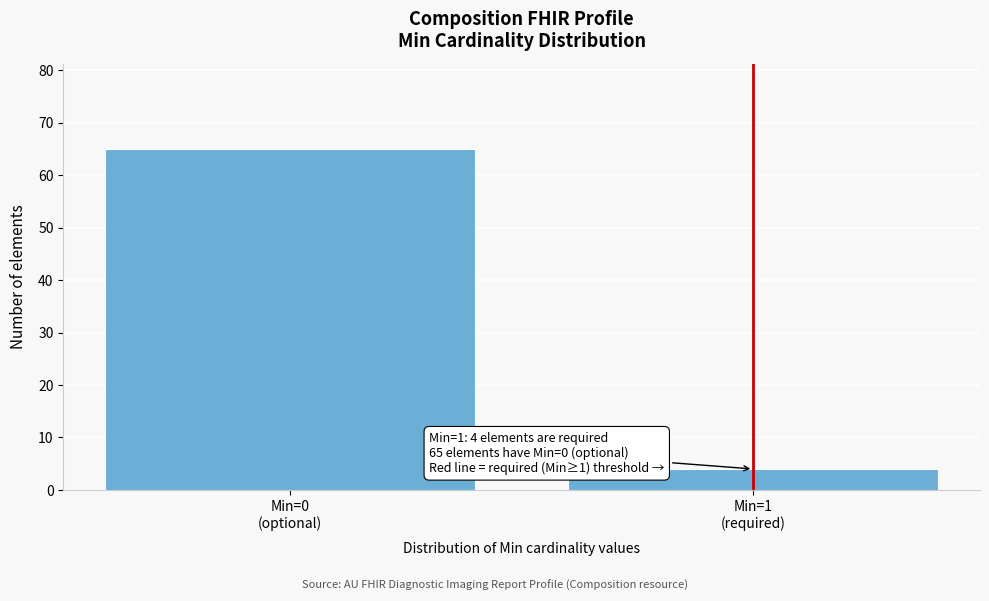

Reading left to right, list all the values displayed in this chart.

65	4